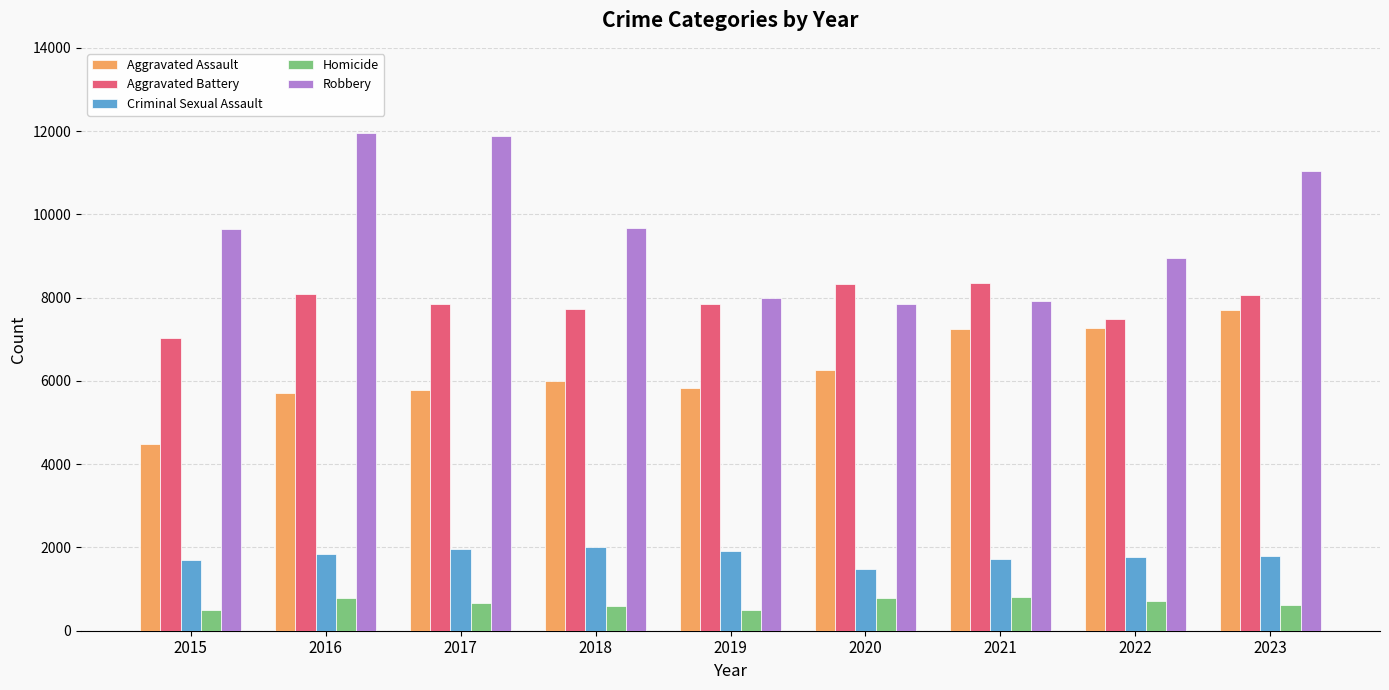

What is the average value of the Criminal Sexual Assault series?

1798